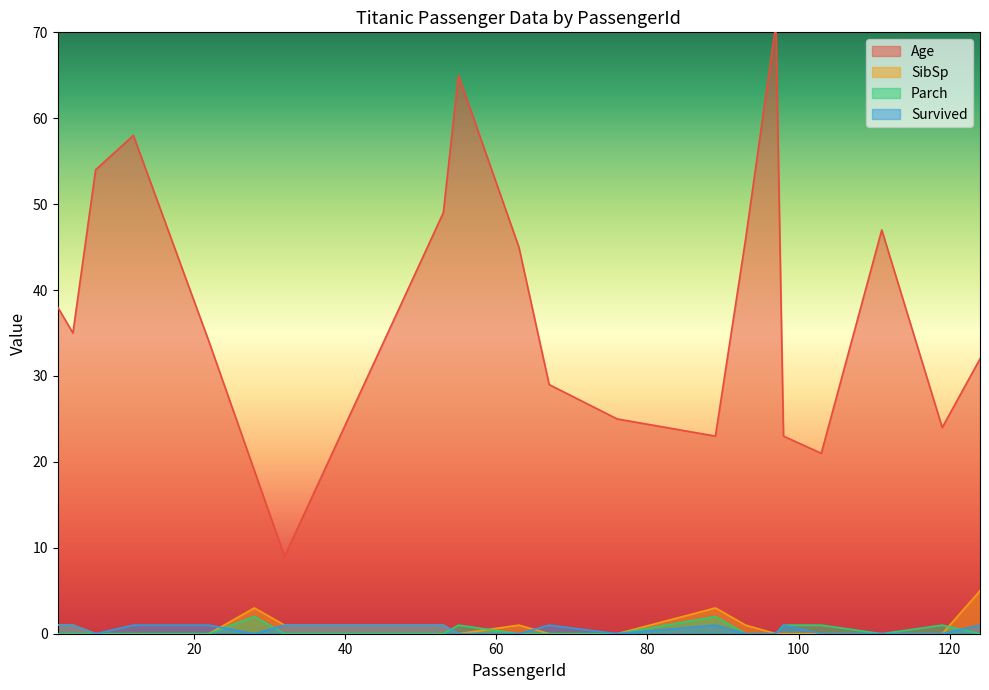

What are all the series names shown in the legend?

Age, SibSp, Parch, Survived